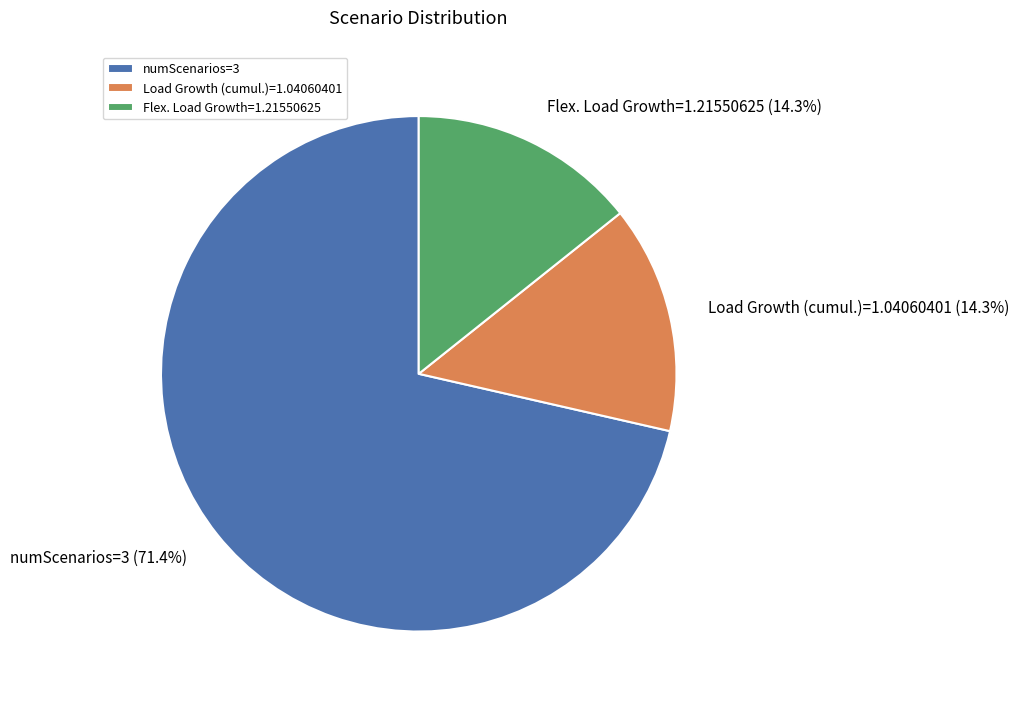

How much of the chart is everything except Flex. Load Growth=1.21550625?

85.7%